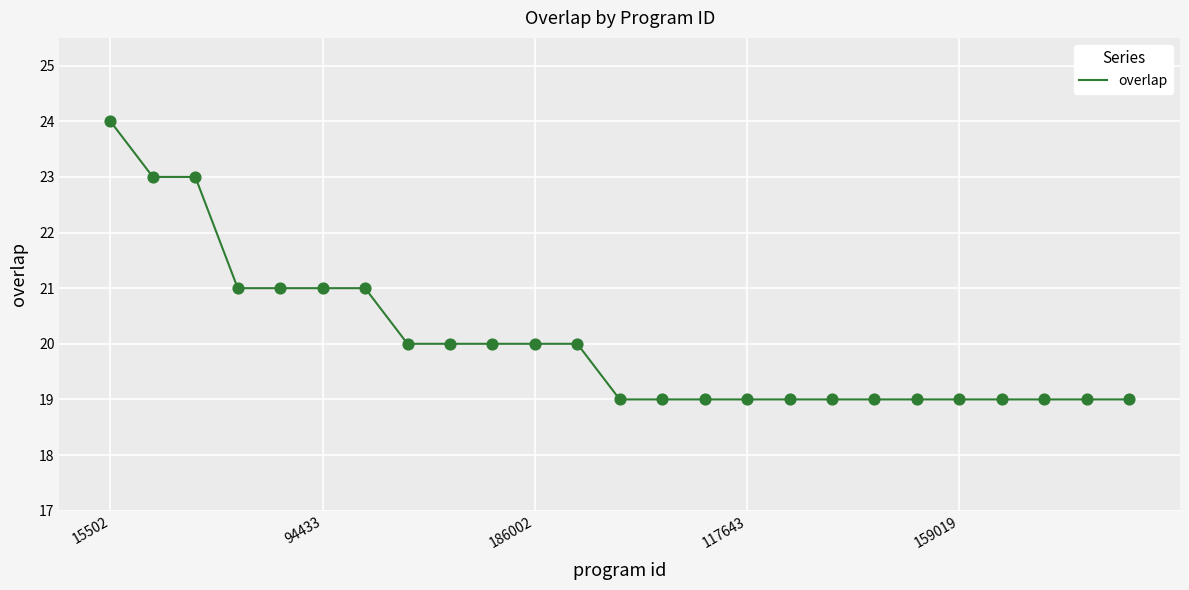

What is the smallest value displayed?

19